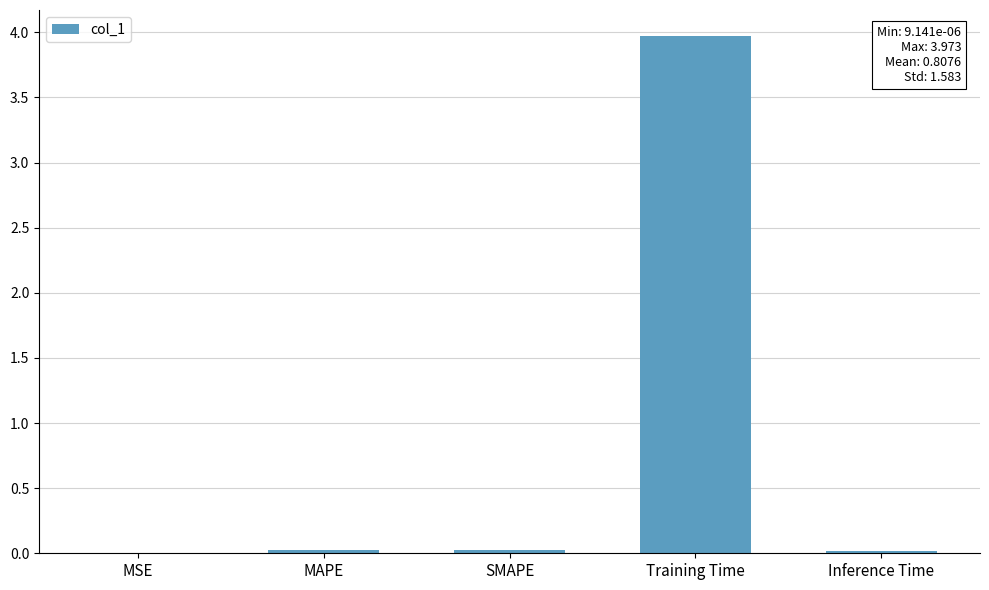

What is the greatest value displayed?

4.0